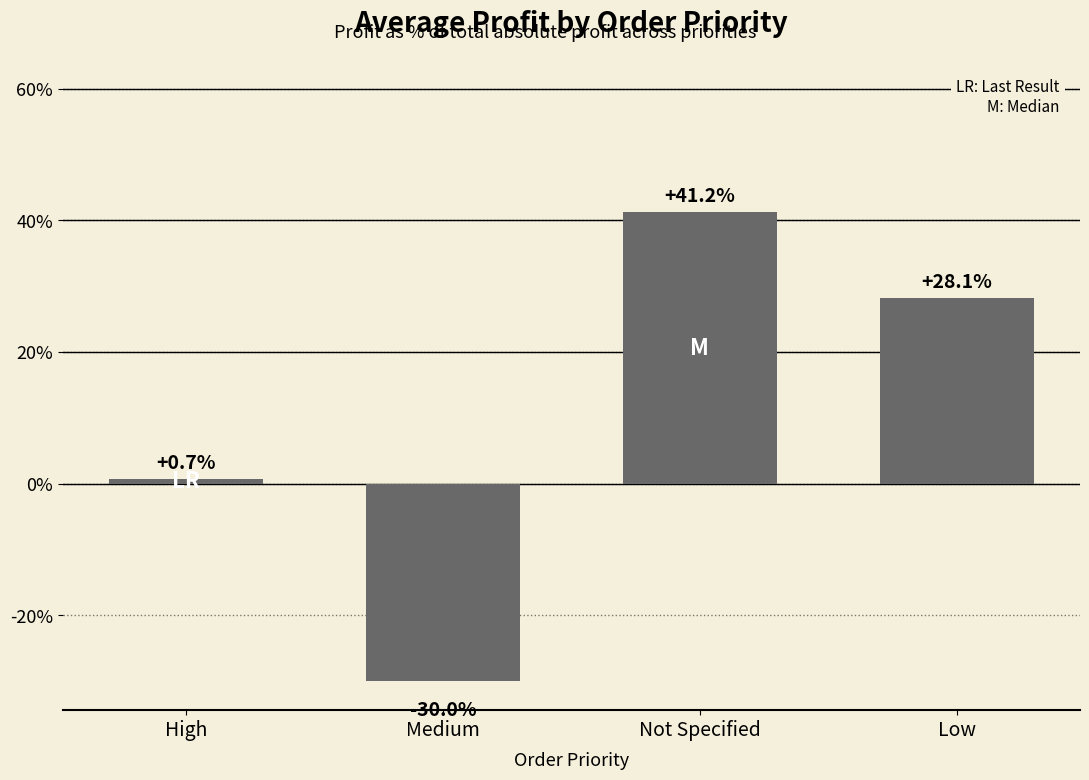

What is the label of the 1st bar from the left?

High